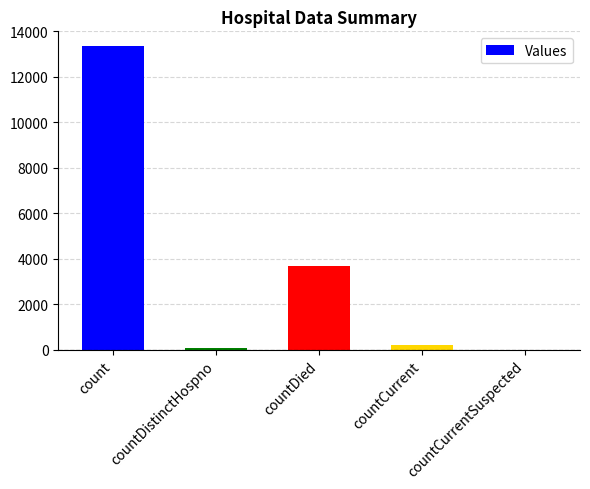

At which label is the value closest to 6669?

countDied